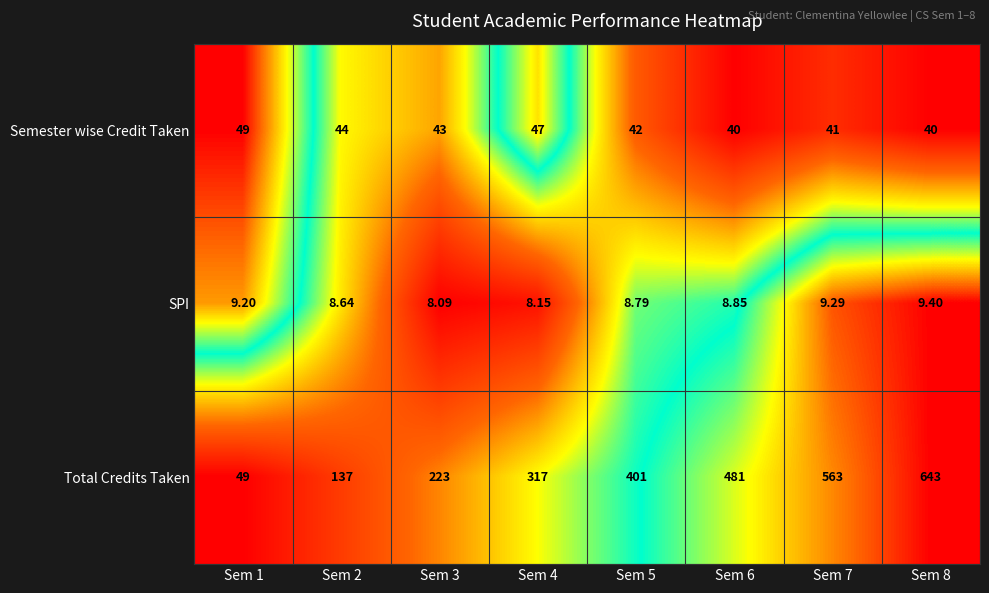

Is the value of Semester wise Credit Taken at Sem 8 greater than the value of Total Credits Taken at Sem 5?

No